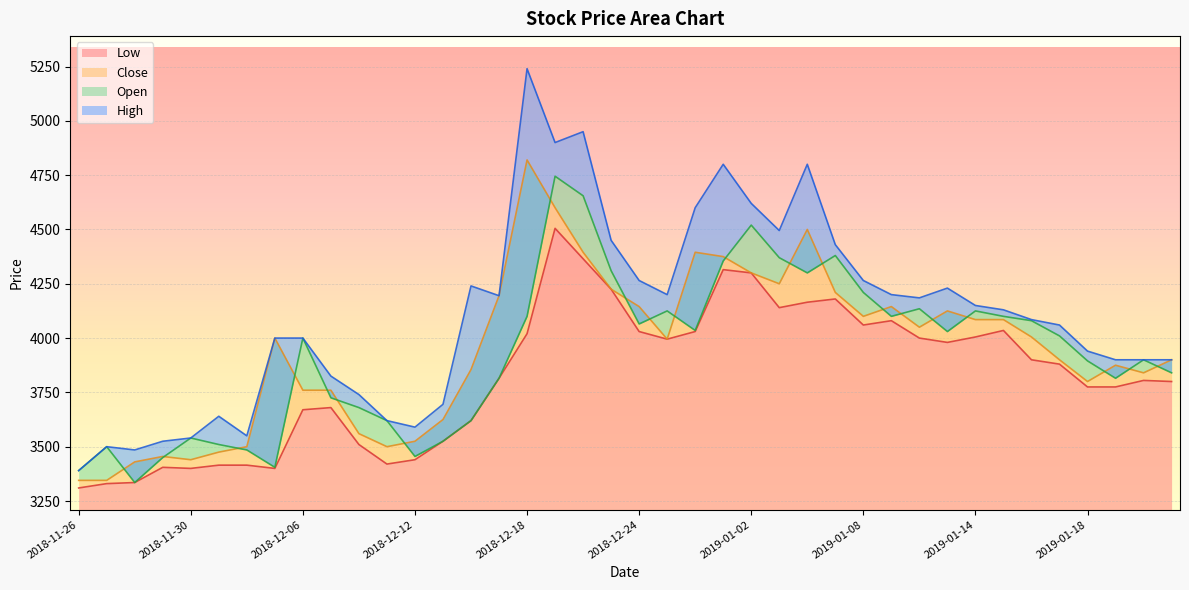

Which series has the largest range (max minus min)?

High